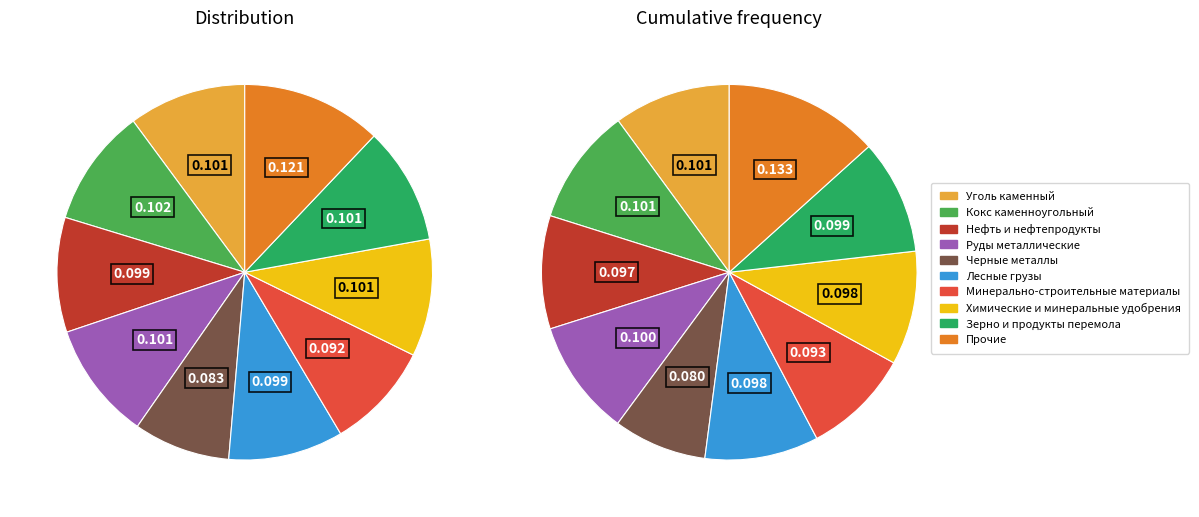

Does any single category account for the majority?

No